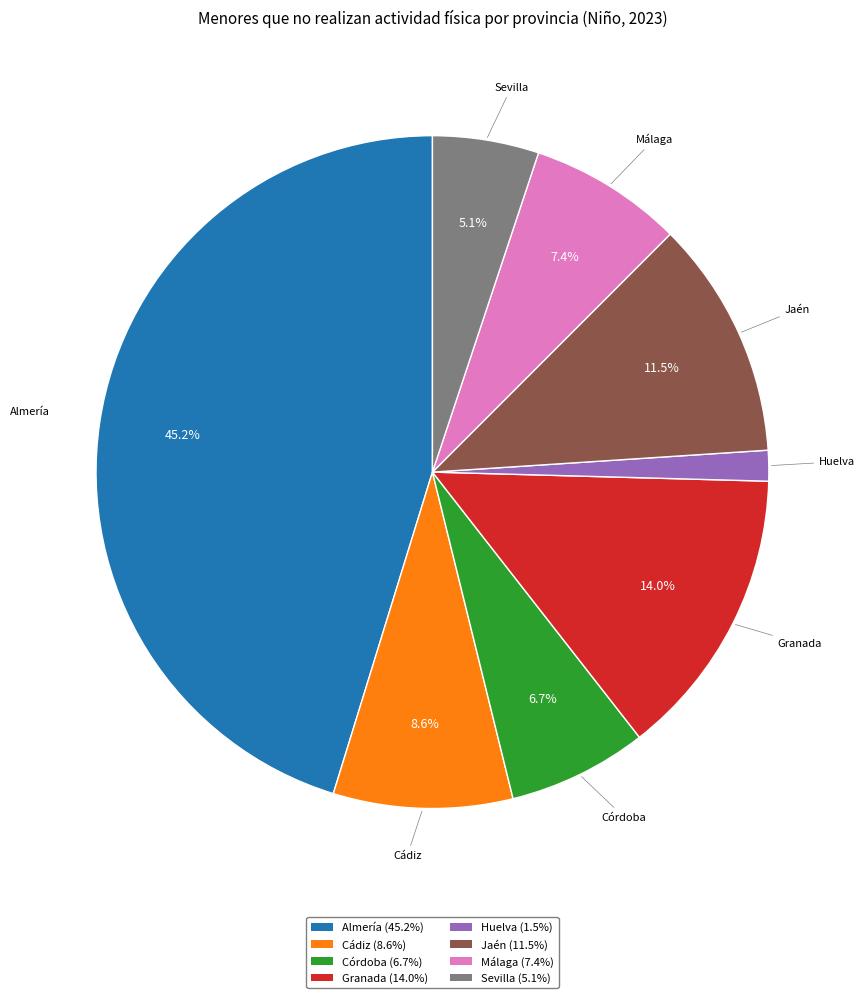

True or false: Córdoba accounts for 7% of the total.

True